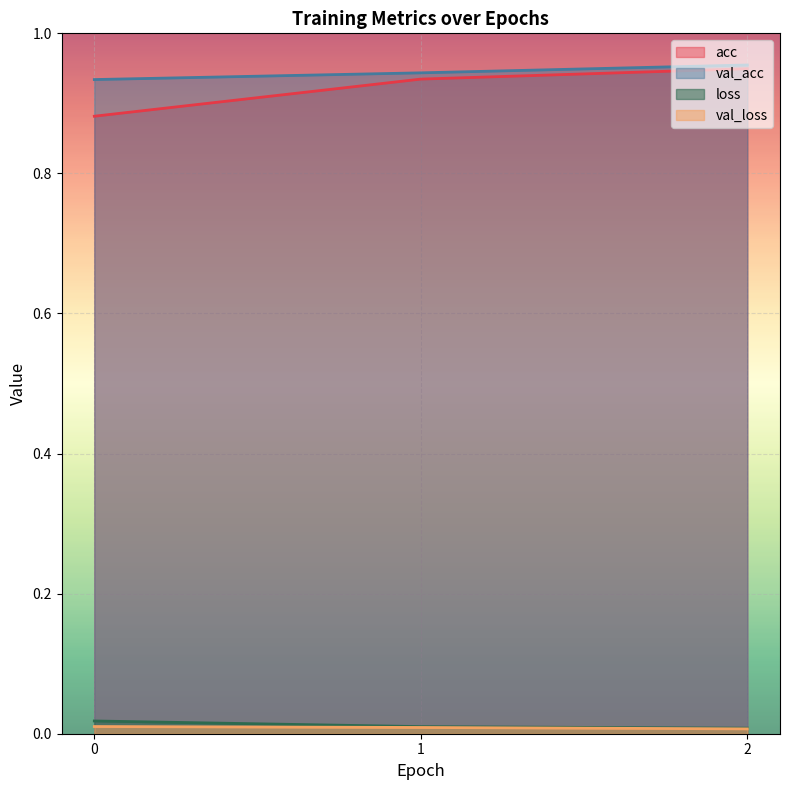

Which has a higher value, 1 or 0?

1